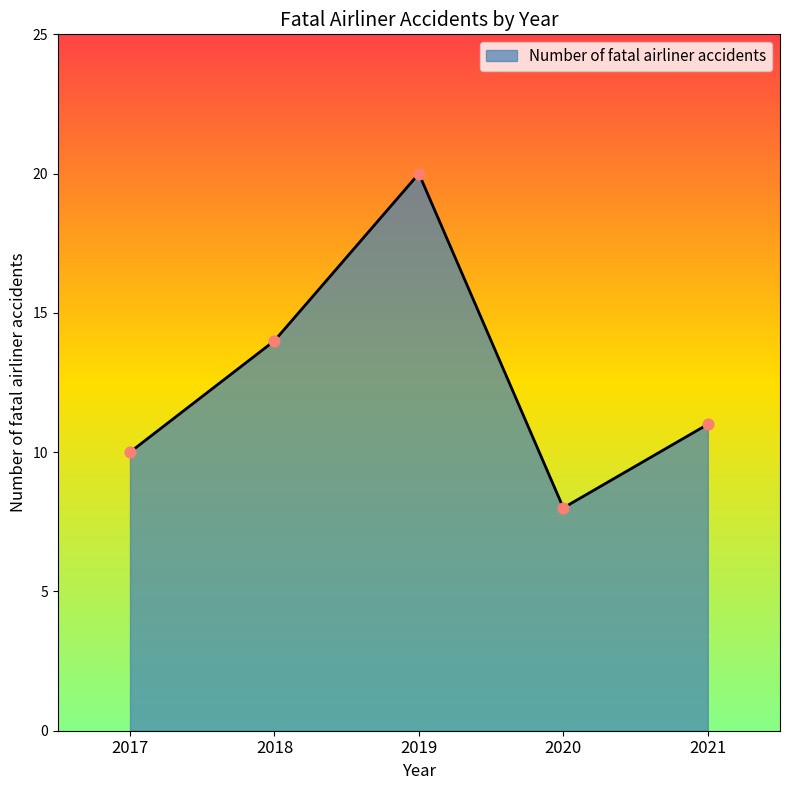

What is the change in value from 2017 to 2019?

+10